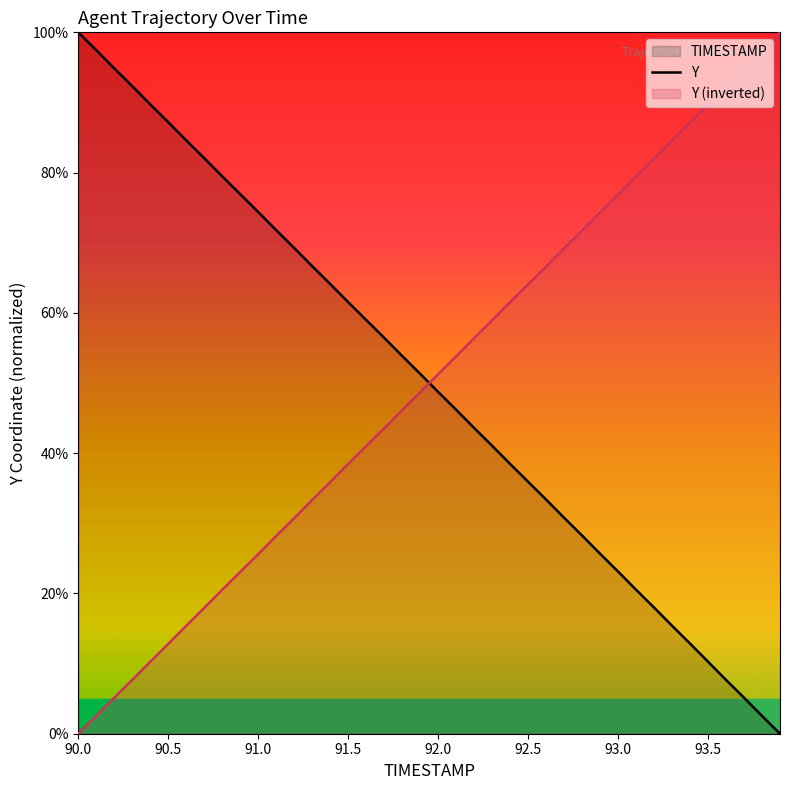

True or false: there are more than 1 points higher than both neighbors.

False